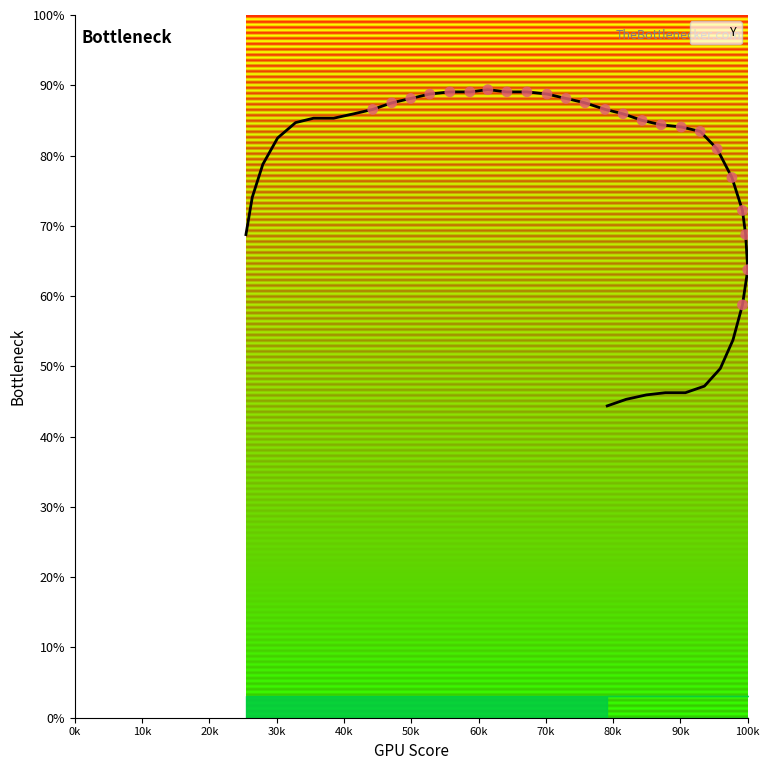

What is the ratio of the value at 541 to the value at 226?

0.5